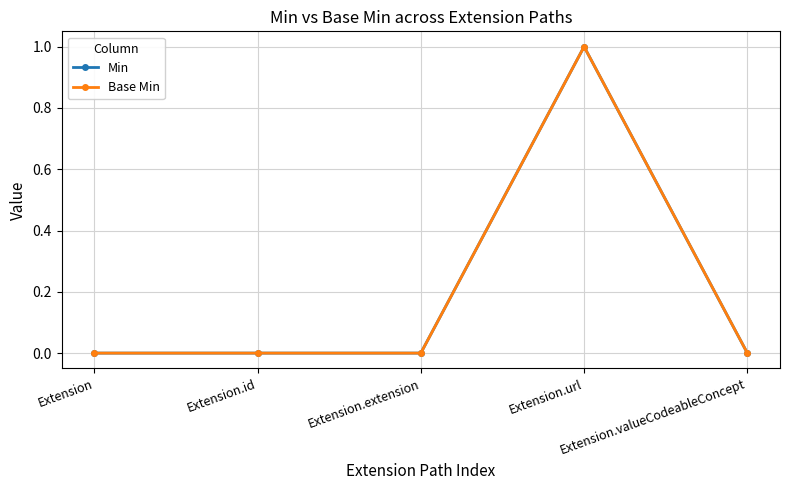

Which has a higher value, Extension.valueCodeableConcept or Extension?

Extension.valueCodeableConcept